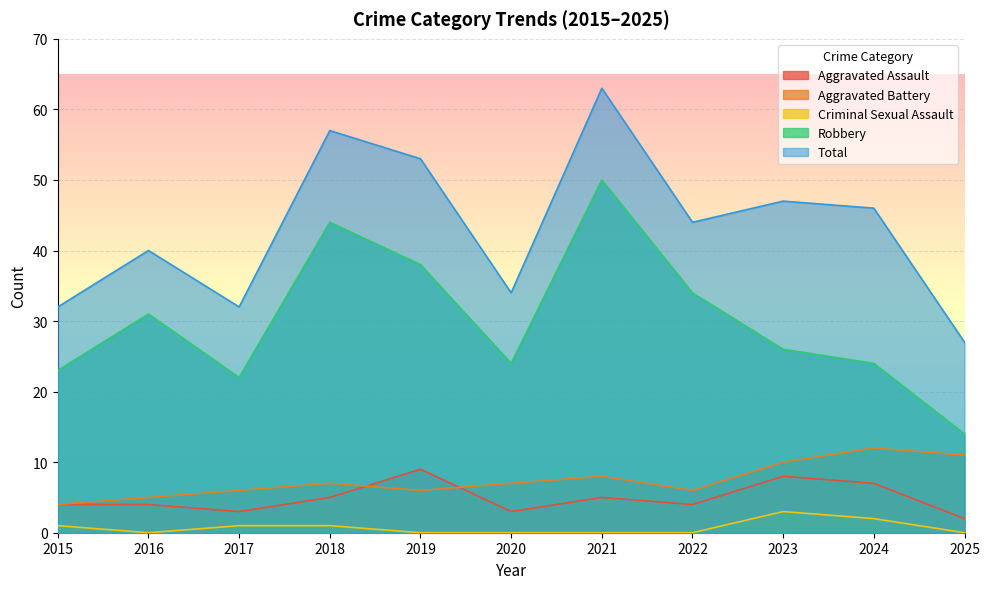

In Aggravated Assault, how many points are lower than both neighbors (excluding endpoints)?

3